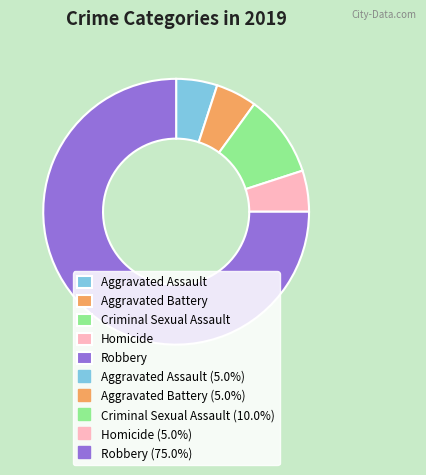

Is there any slice that represents more than half of the pie?

Yes